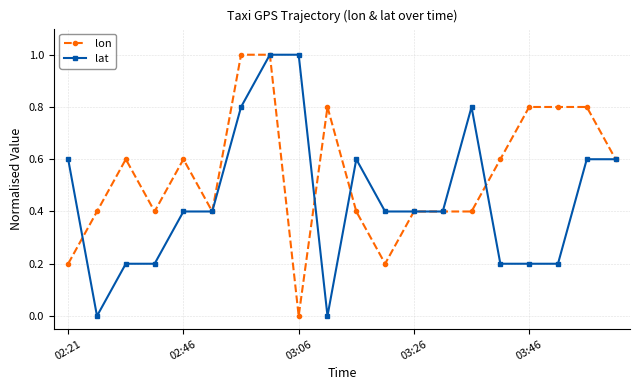

Which series has the largest total across all categories?

lon